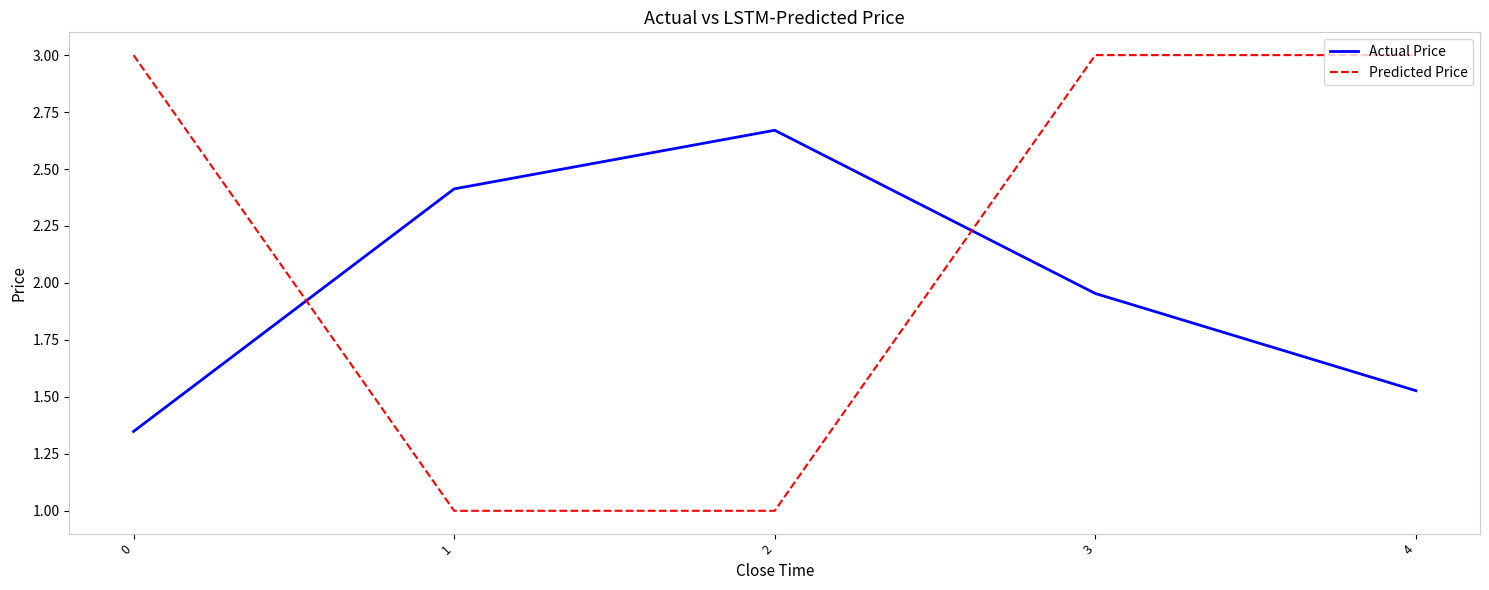

The Predicted Price series shows 4.1 at 4. True or false?

False